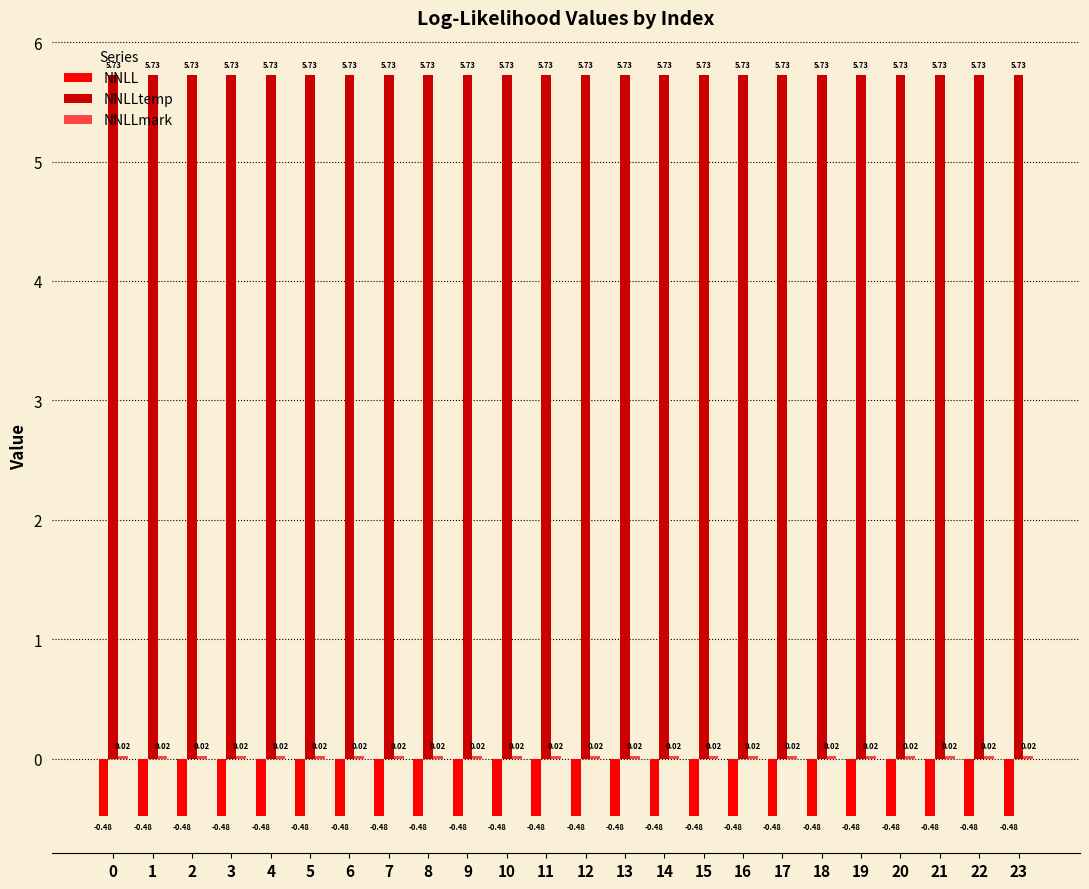

Which series has the largest total across all categories?

NNLLtemp